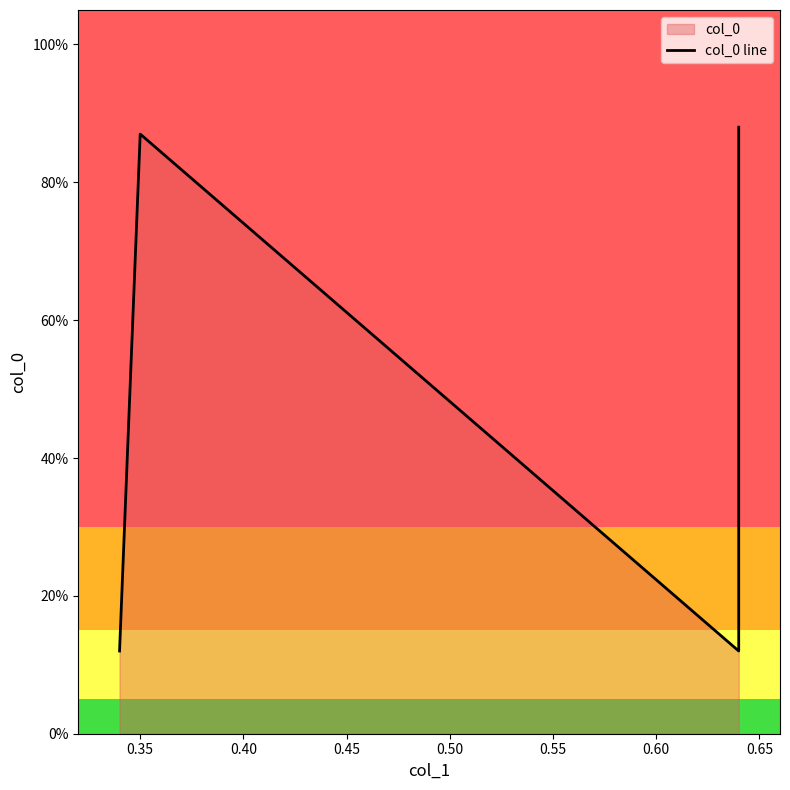

How many points are lower than both their immediate neighbors (excluding endpoints)?

1